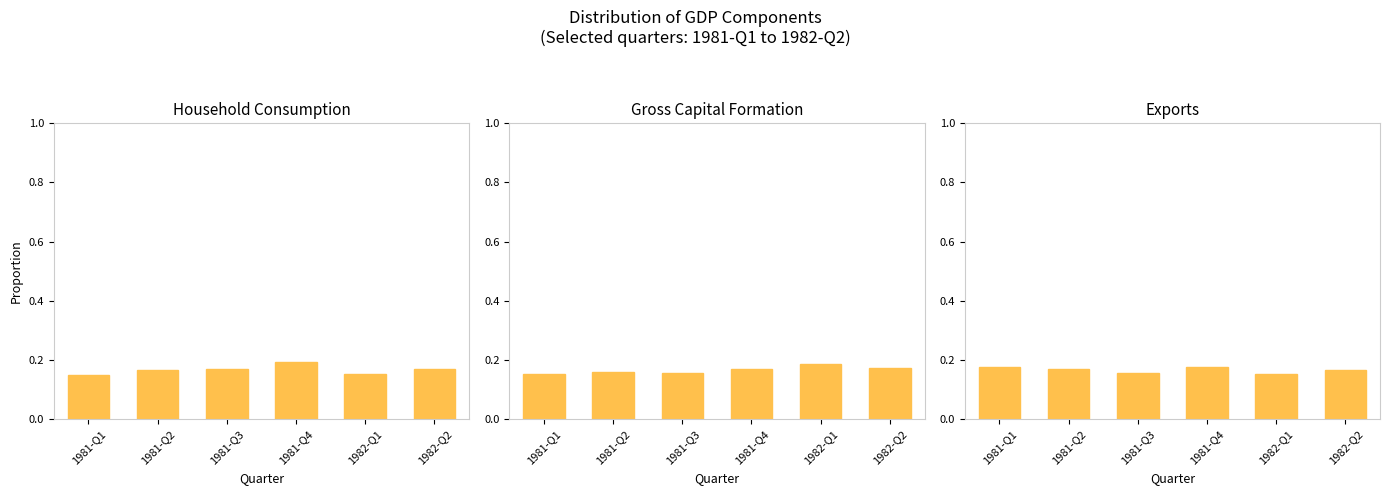

Which series changed the most between 1981-Q2 and 1982-Q1?

Gross Capital Formation